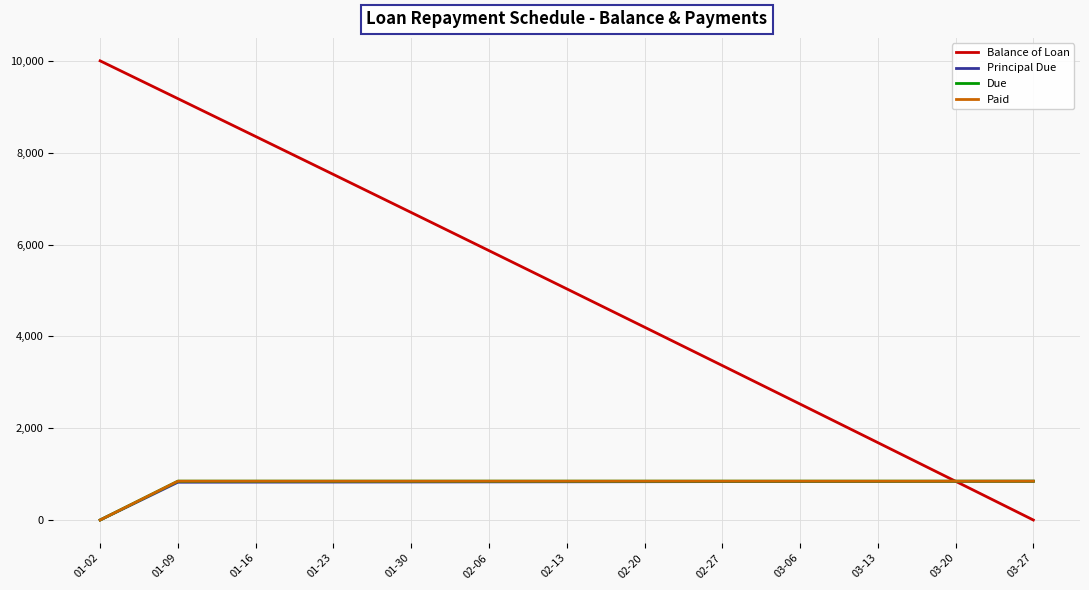

Read the Due value at 03-13.

845.9